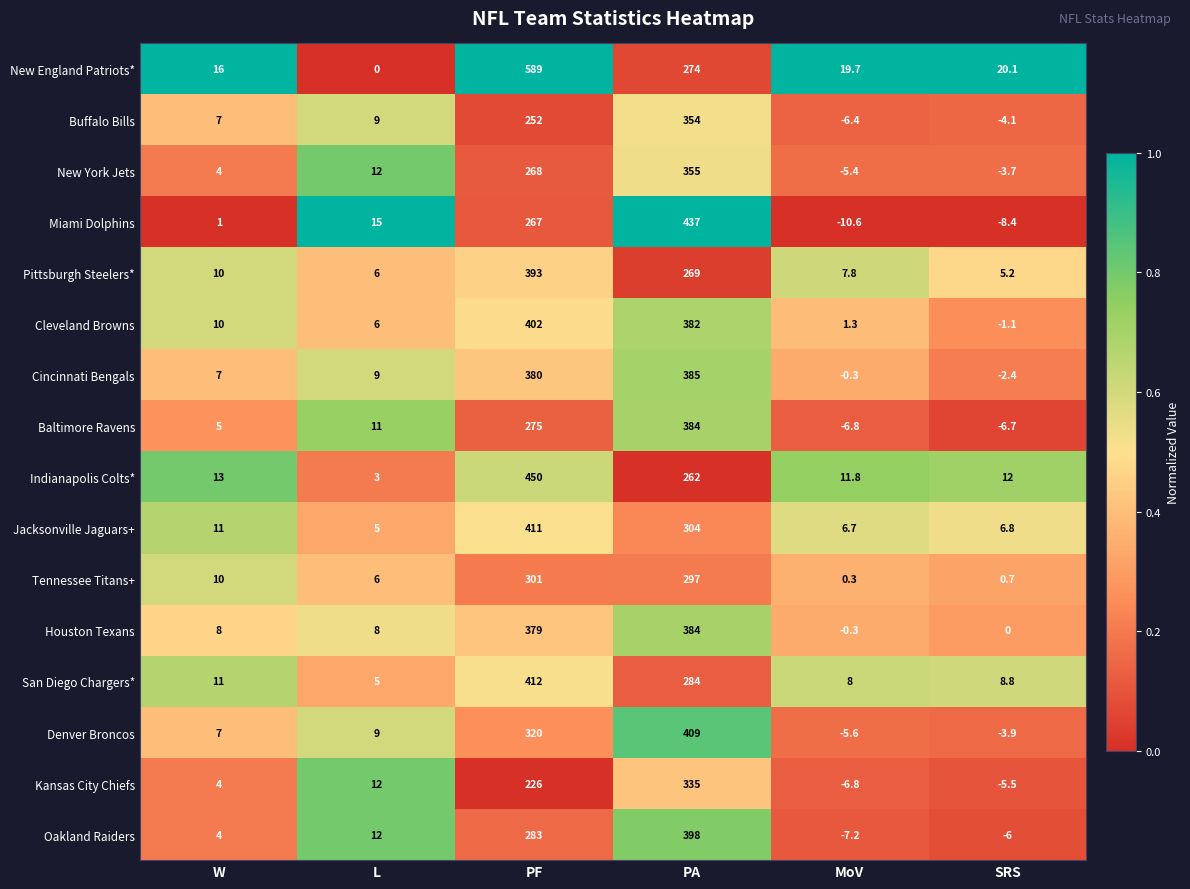

What is the average value of the Indianapolis Colts* series?

125.3